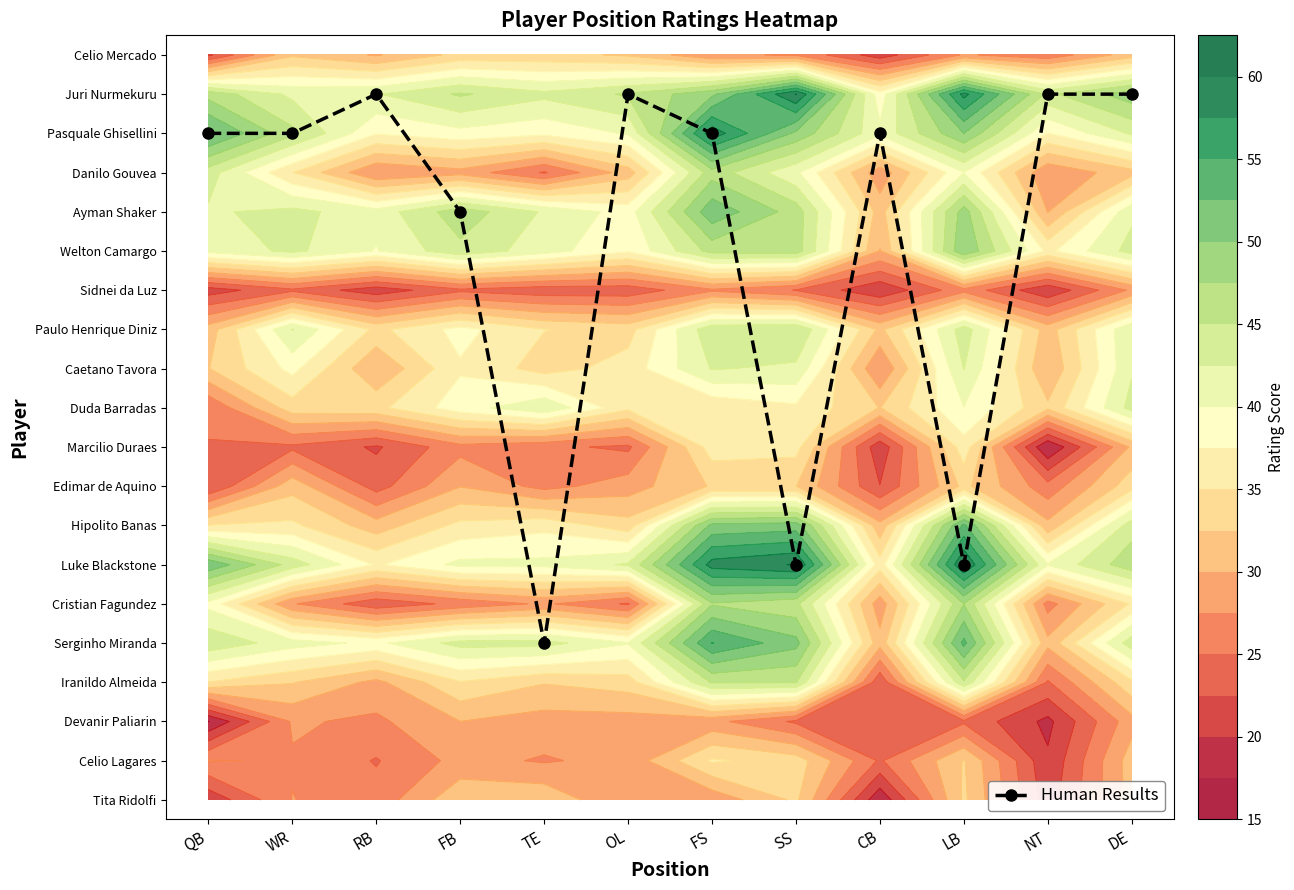

Approximately how many times larger is the value at OL compared to CB?

1.1